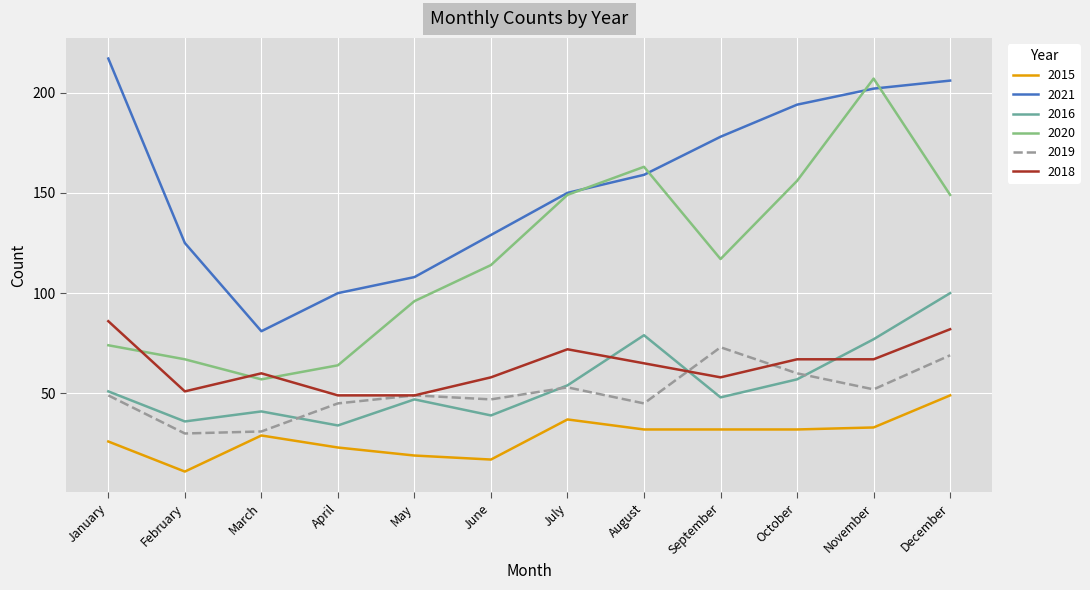

At September, list the series in order from smallest to largest.

2015, 2016, 2018, 2019, 2020, 2021